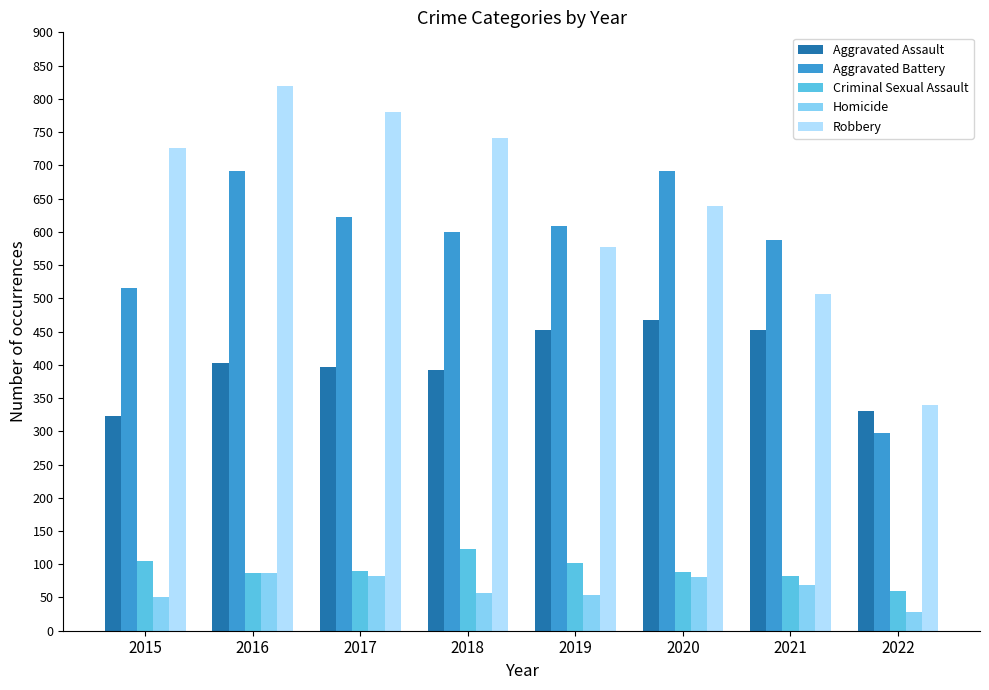

How many categories are shown in the chart?

8